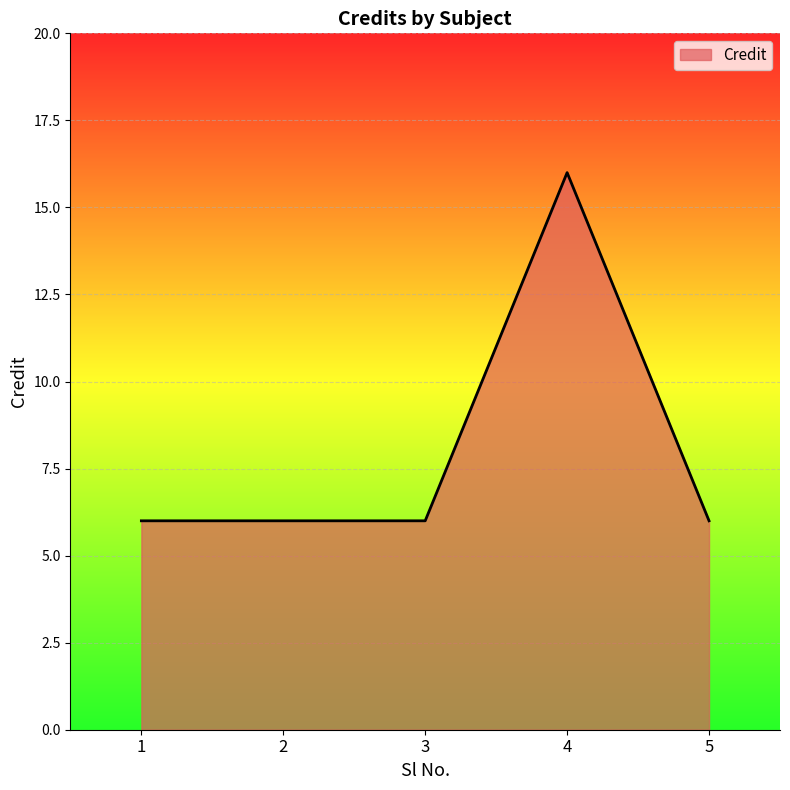

How many lines are shown in the chart?

1